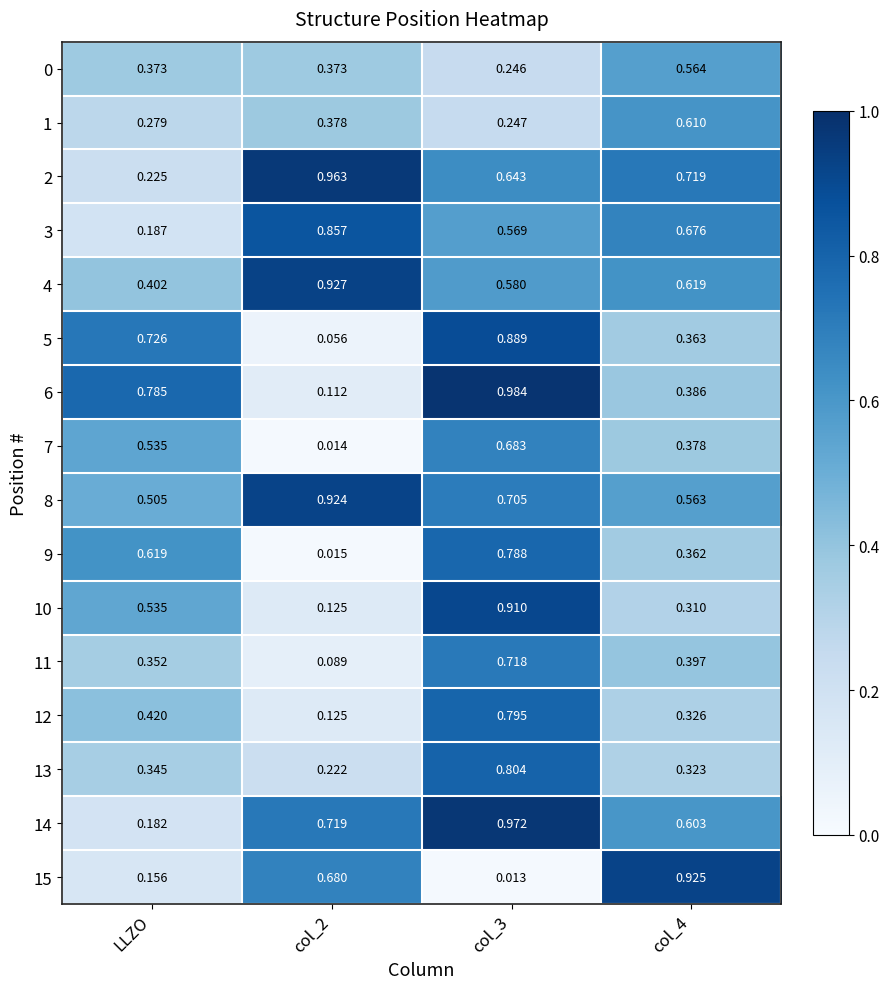

Is the value of 7 at LLZO greater than the value of 10 at col_2?

Yes